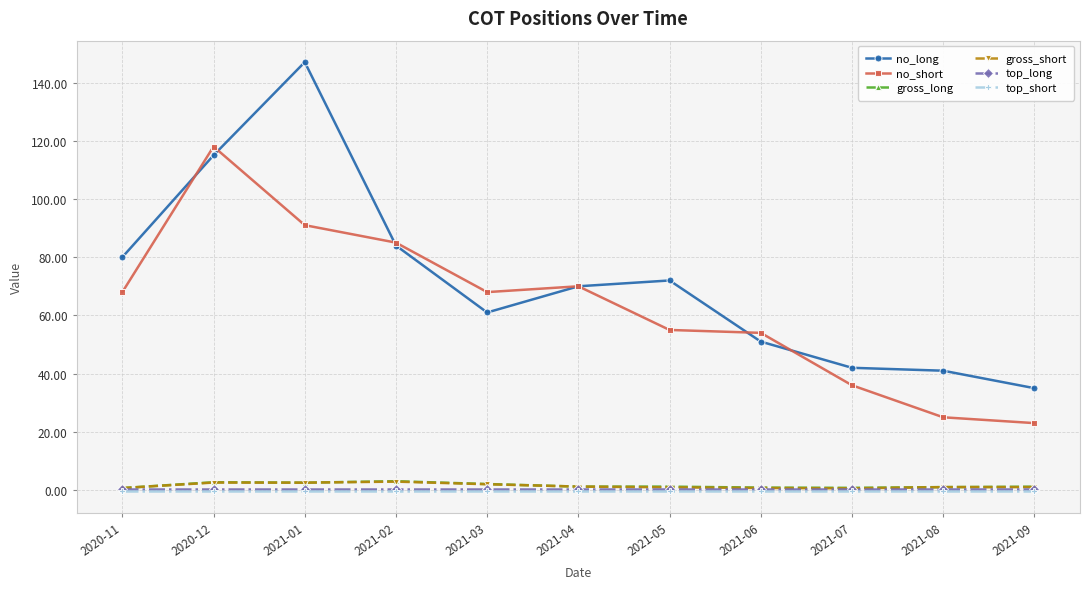

Which series has the widest spread of values?

no_long